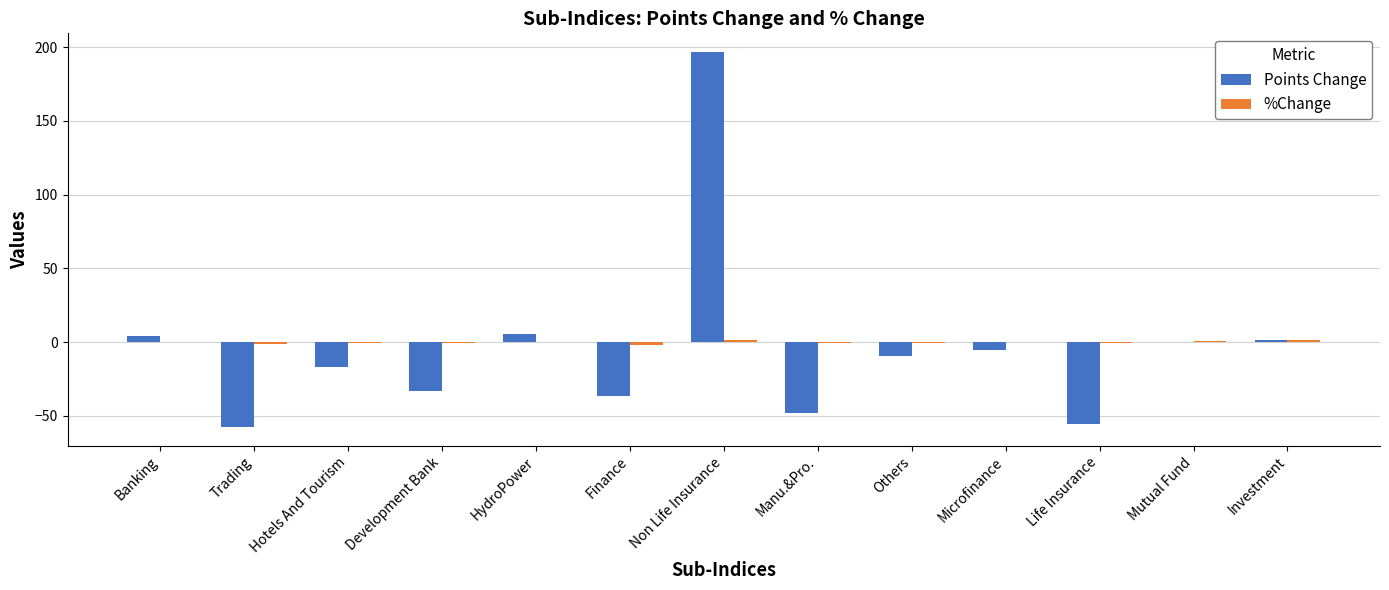

What is the total value across all series at Life Insurance?

-55.9